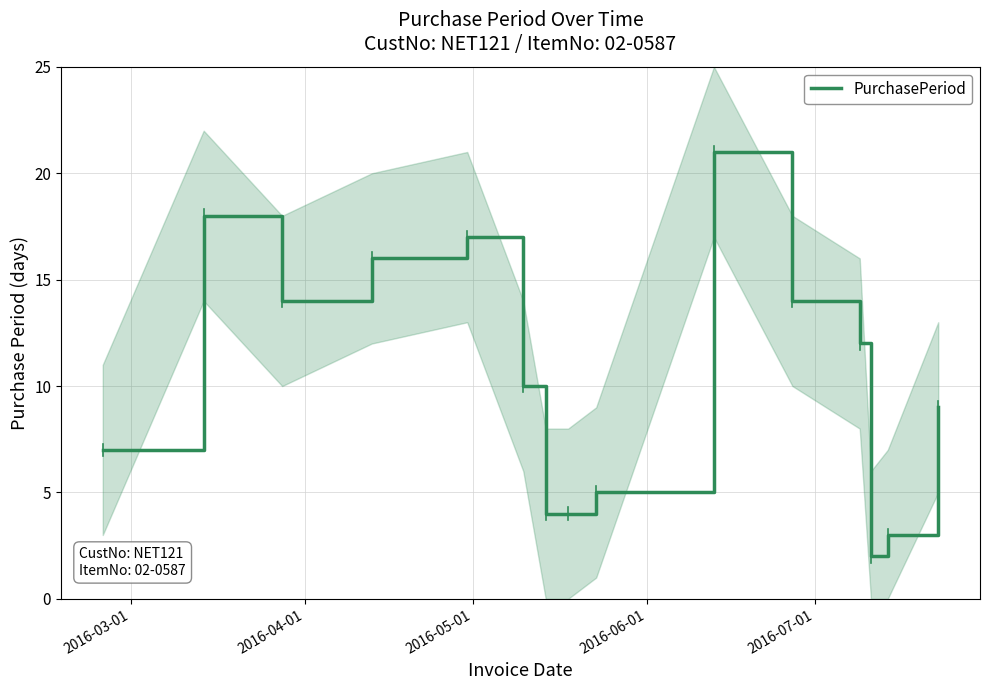

Count the number of categories in the chart.

15